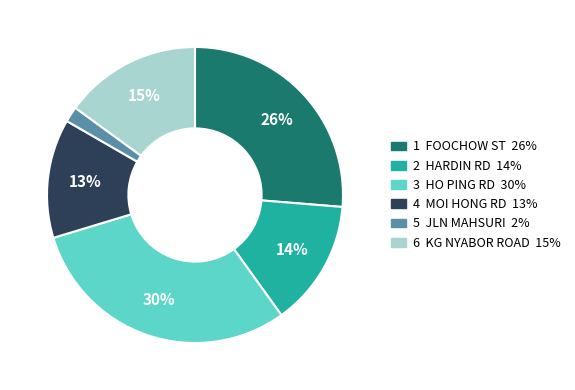

Is there a majority slice in this chart?

No